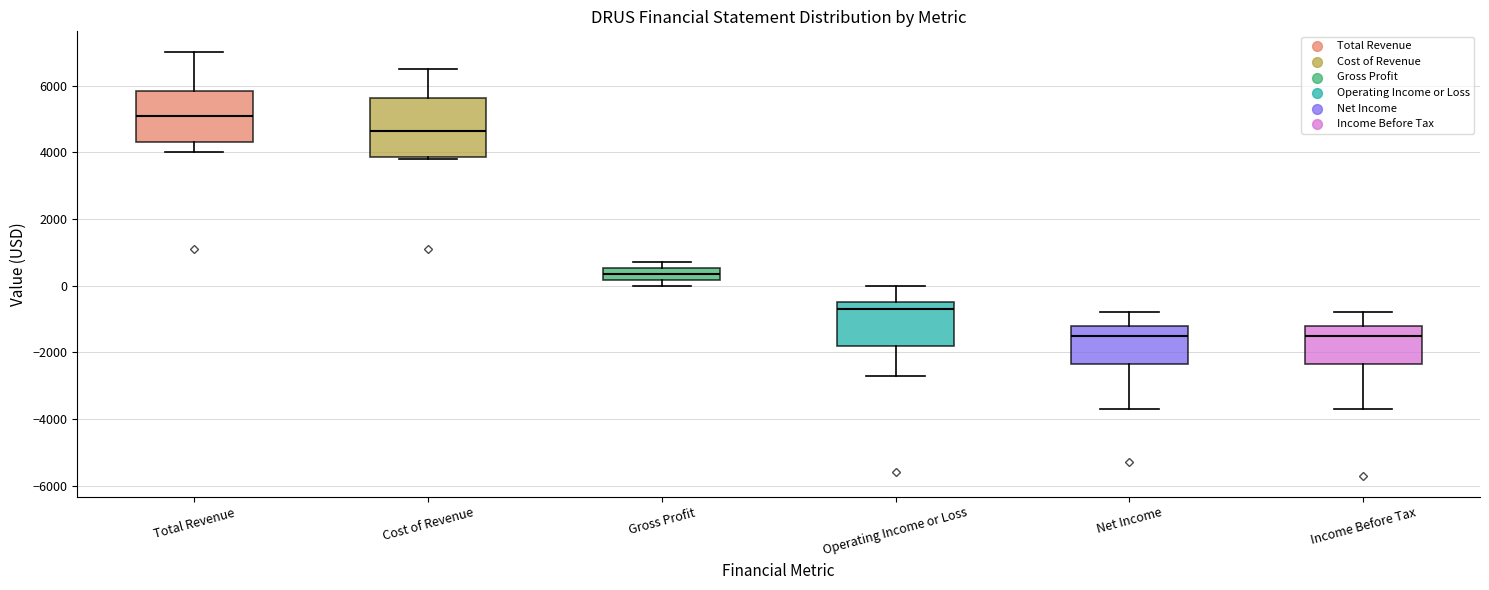

Where is the upper edge of the box for Operating Income or Loss on the y-axis? The values are not printed on the chart, so give them approximately, as read against the axis.

-400